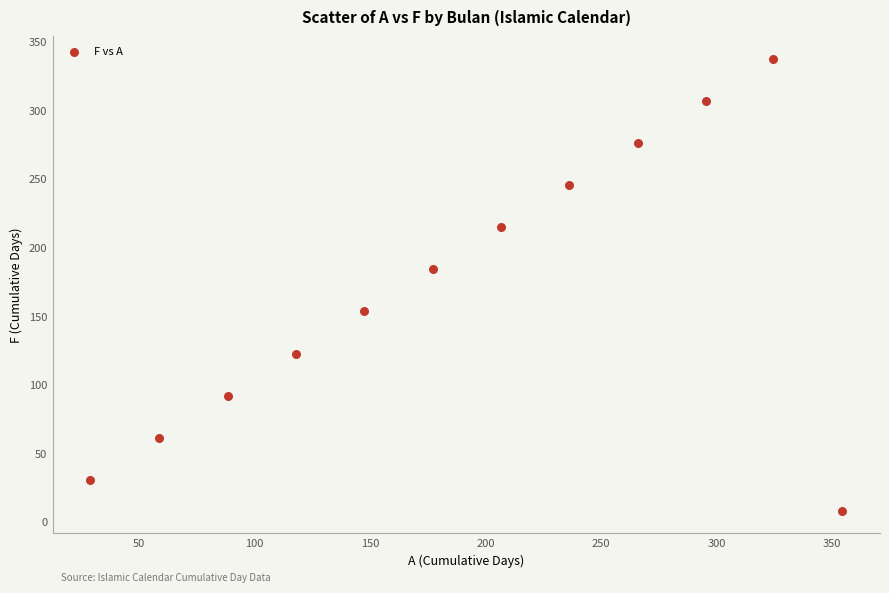

What Y value in the scatter plot is closest to 172?

184.0